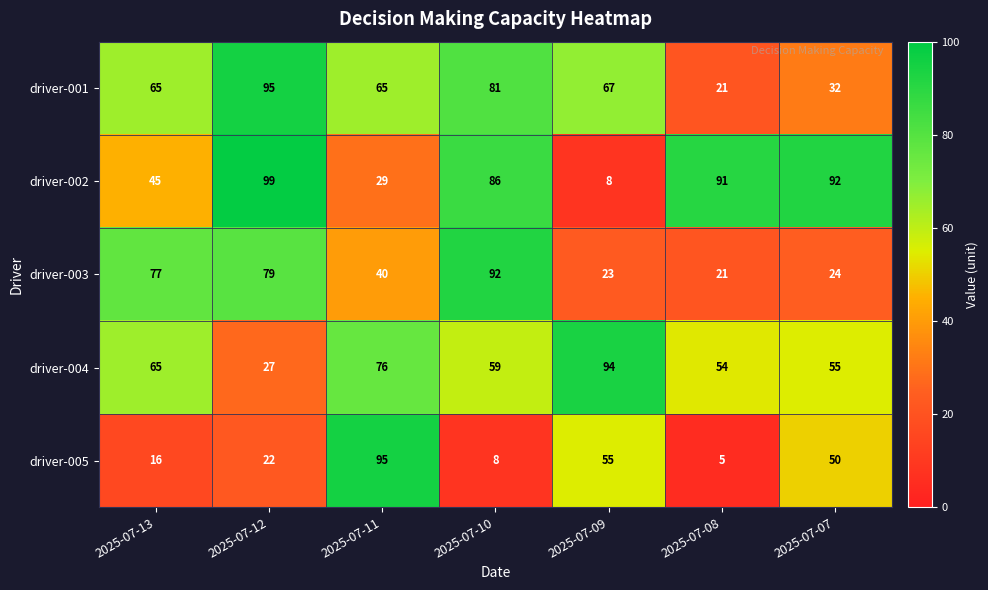

What is the greatest value displayed?

99